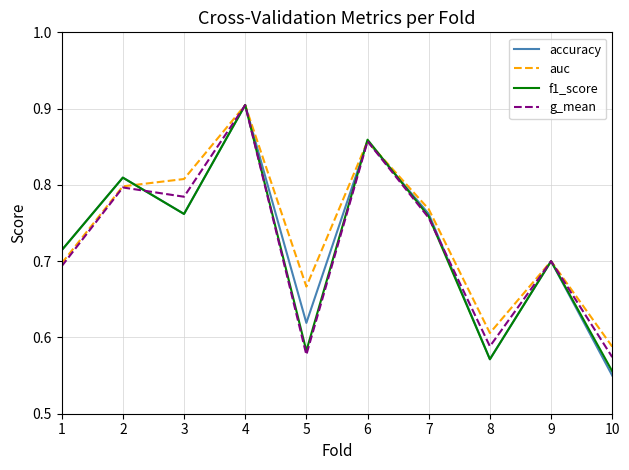

Which series has the largest range (max minus min)?

accuracy